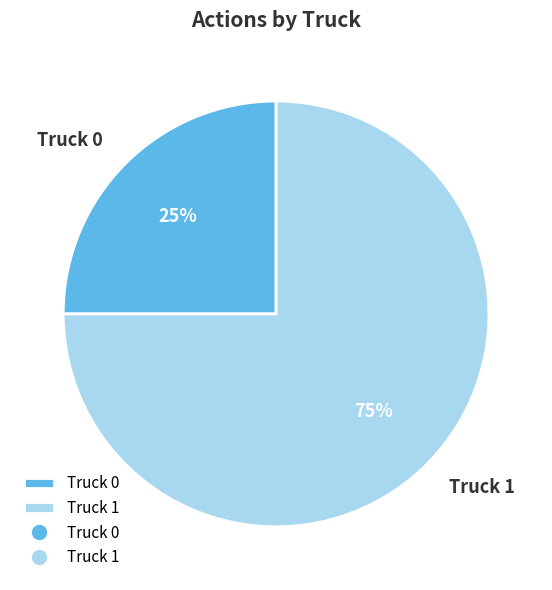

Which slice is the smallest?

Truck 0